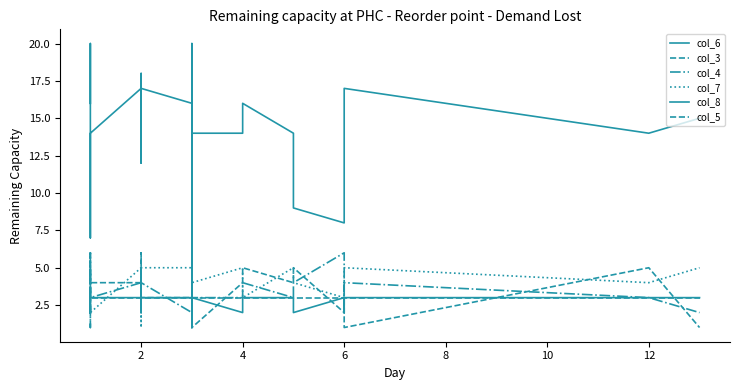

True or false: col_5 and col_6 cross at least once.

False